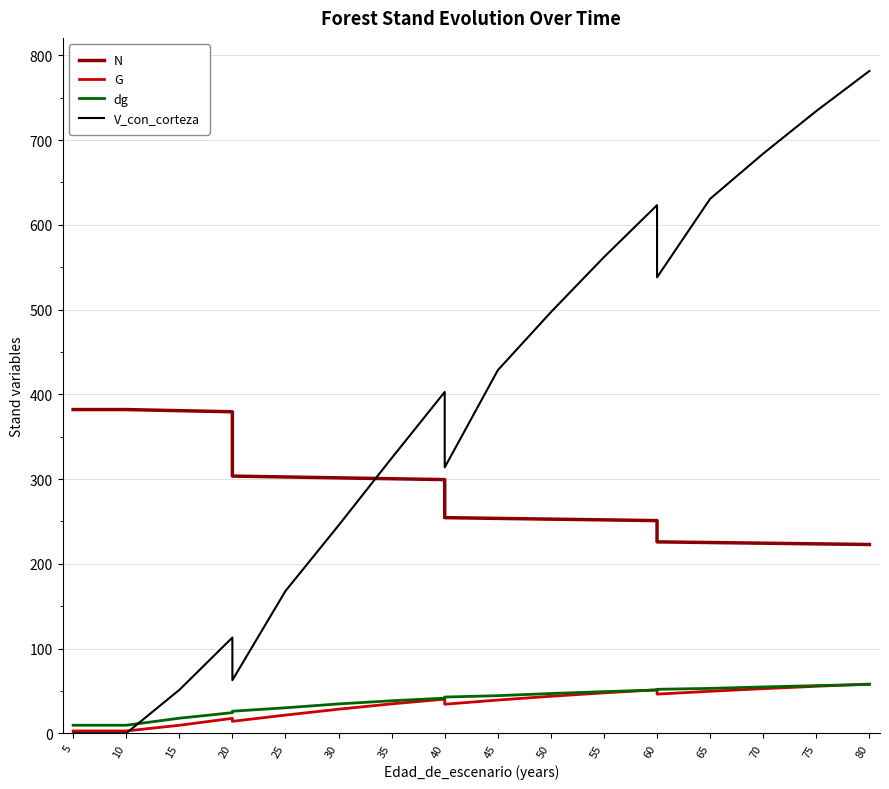

True or false: G has more than 2 points higher than both neighbors.

True